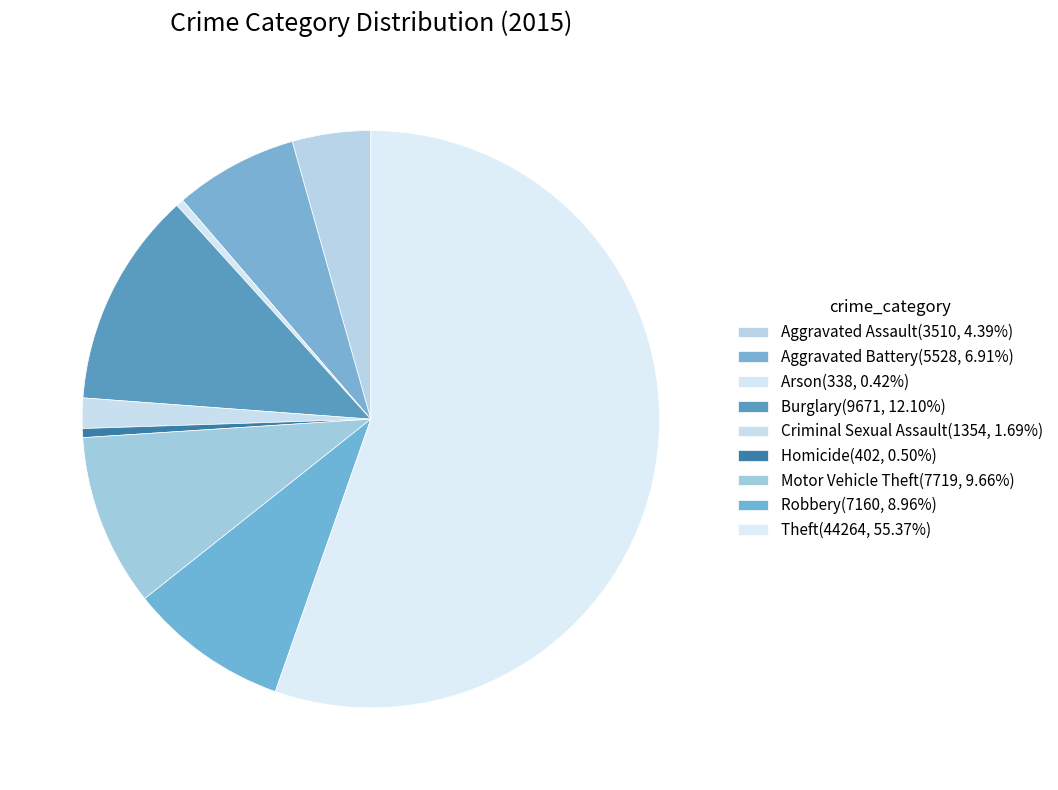

To the nearest percent, what percentage of the pie is Homicide?

1%